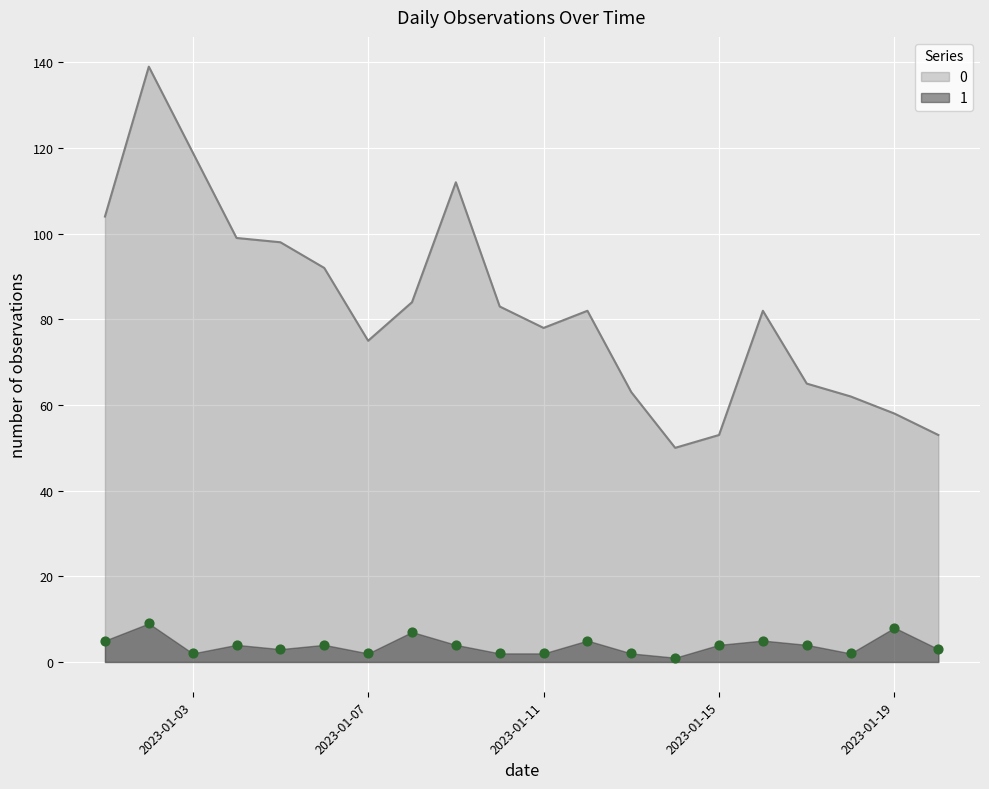

What are all the series names shown in the legend?

0, 1